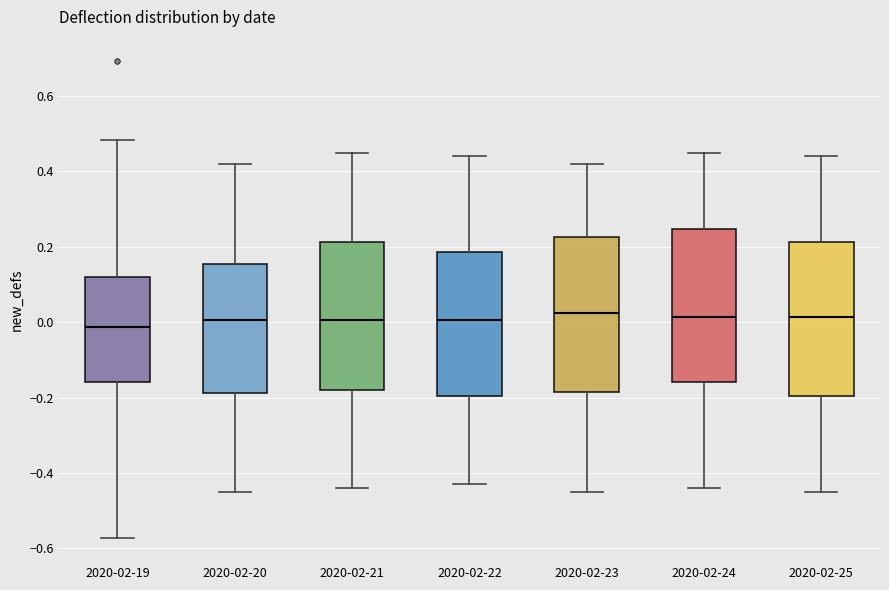

Reading left to right, transcribe this box plot: for each box, give where its median line is, the range the box spans, and where its two whiskers end, as read against the y-axis. The values are not printed on the chart, so give them approximately, as read against the axis.

2020-02-19: median -0.02, box -0.16 to 0.12, whiskers -0.58 to 0.48
2020-02-20: median 0.00, box -0.18 to 0.16, whiskers -0.44 to 0.42
2020-02-21: median 0.00, box -0.18 to 0.22, whiskers -0.44 to 0.46
2020-02-22: median 0.00, box -0.20 to 0.18, whiskers -0.42 to 0.44
2020-02-23: median 0.02, box -0.18 to 0.22, whiskers -0.44 to 0.42
2020-02-24: median 0.02, box -0.16 to 0.24, whiskers -0.44 to 0.46
2020-02-25: median 0.02, box -0.20 to 0.22, whiskers -0.44 to 0.44